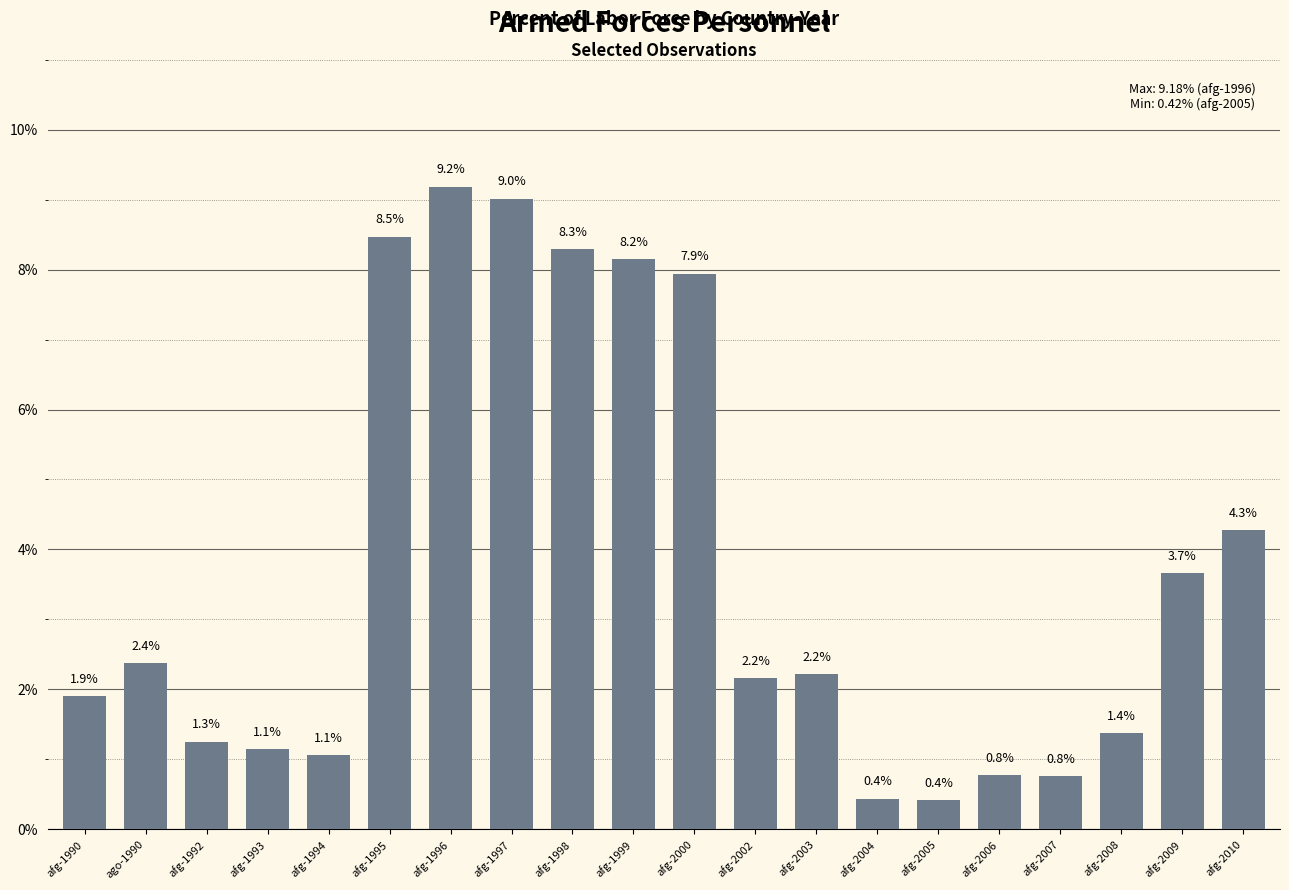

Reading left to right, extract all data points from this chart.

afg-1990=1.9	ago-1990=2.4	afg-1992=1.3	afg-1993=1.1	afg-1994=1.1	afg-1995=8.5	afg-1996=9.2	afg-1997=9.0	afg-1998=8.3	afg-1999=8.2	afg-2000=7.9	afg-2002=2.2	afg-2003=2.2	afg-2004=0.4	afg-2005=0.4	afg-2006=0.8	afg-2007=0.8	afg-2008=1.4	afg-2009=3.7	afg-2010=4.3